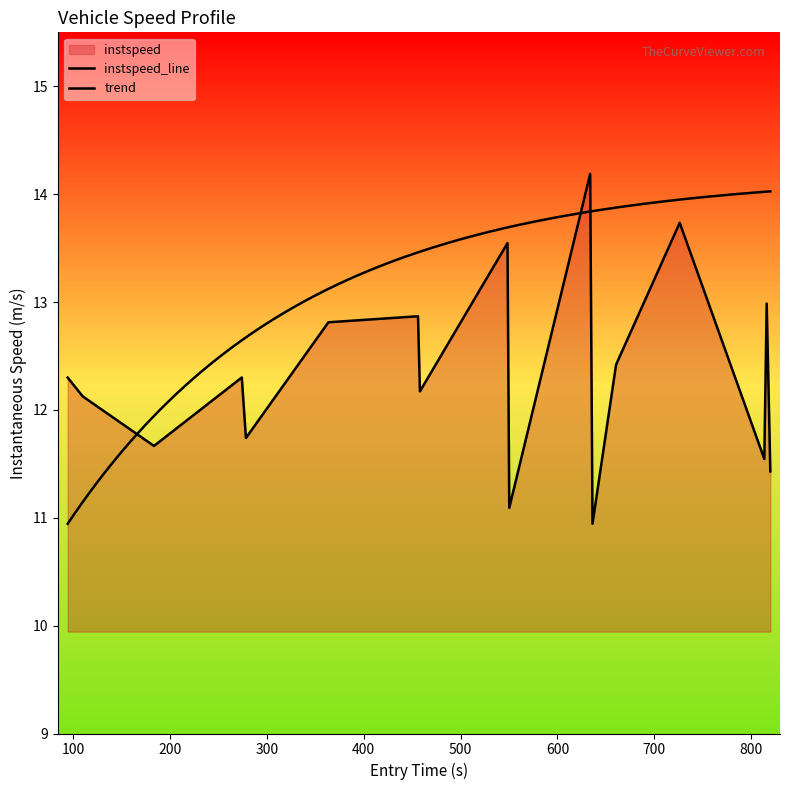

The chart shows a value of 15.1 at 1927. True or false?

False